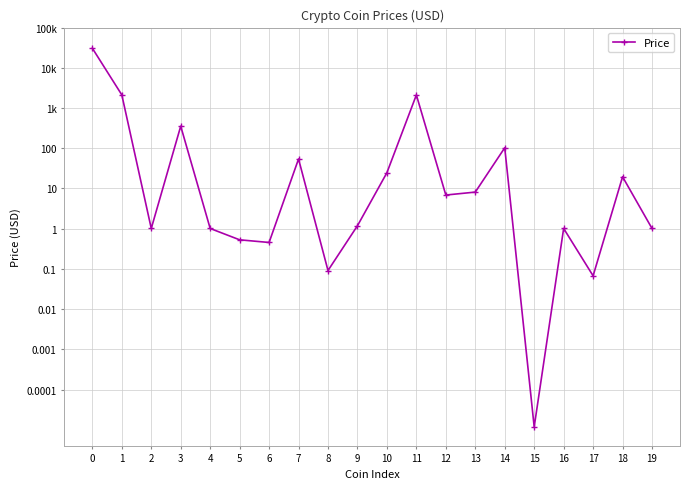

Which has a higher value, 2 or 4?

2